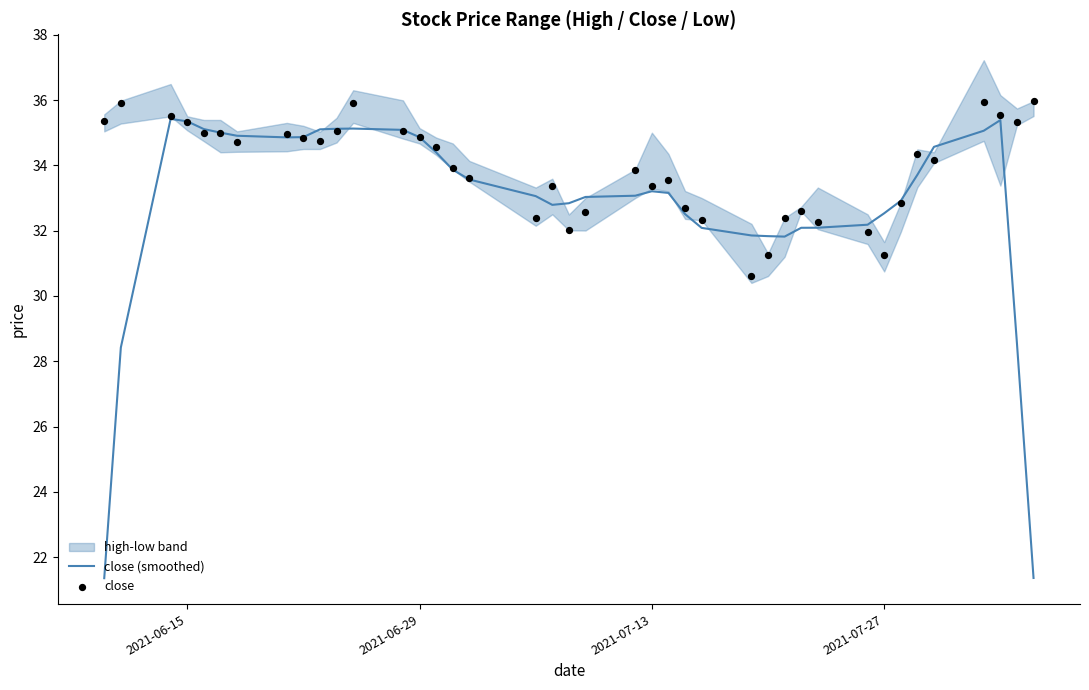

The close (smoothed) series shows 33.2 at 2021-07-13. True or false?

True